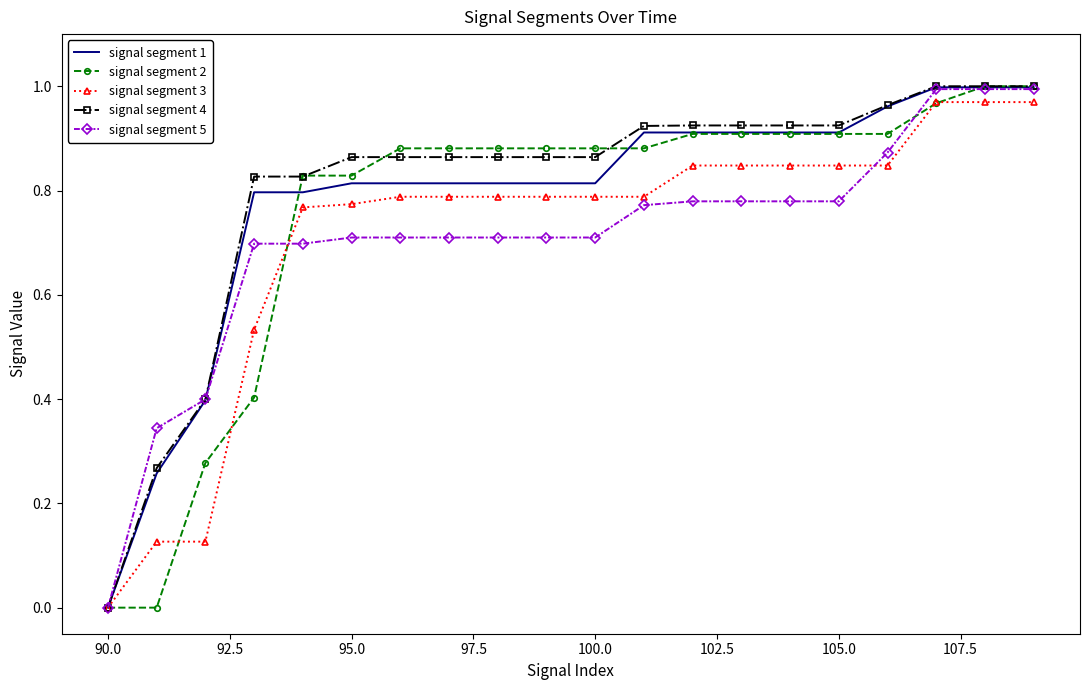

What are all the series names shown in the legend?

signal segment 1, signal segment 2, signal segment 3, signal segment 4, signal segment 5